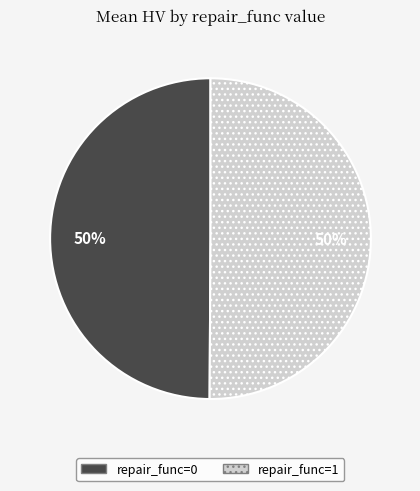

To the nearest percent, what portion does repair_func=0 represent?

50%